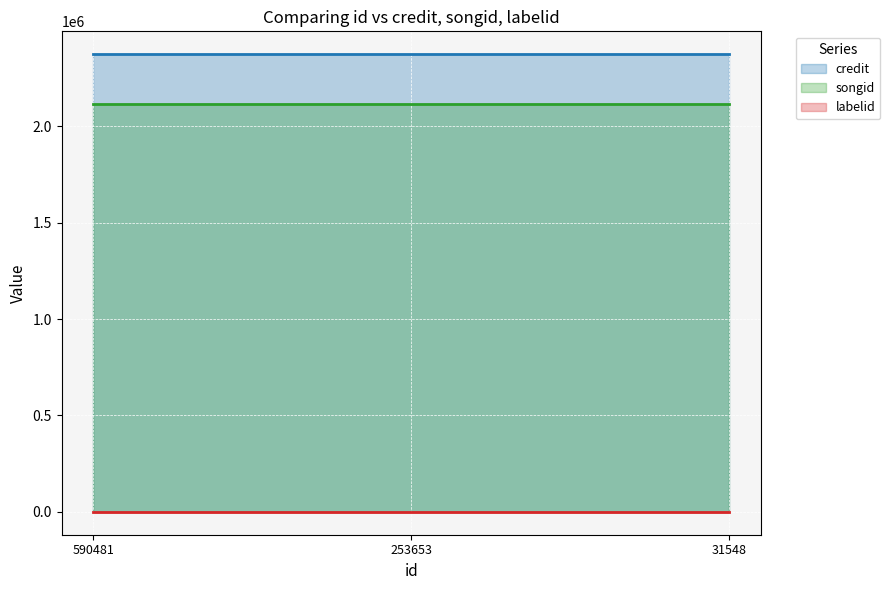

What is the minimum value shown in the chart?

685